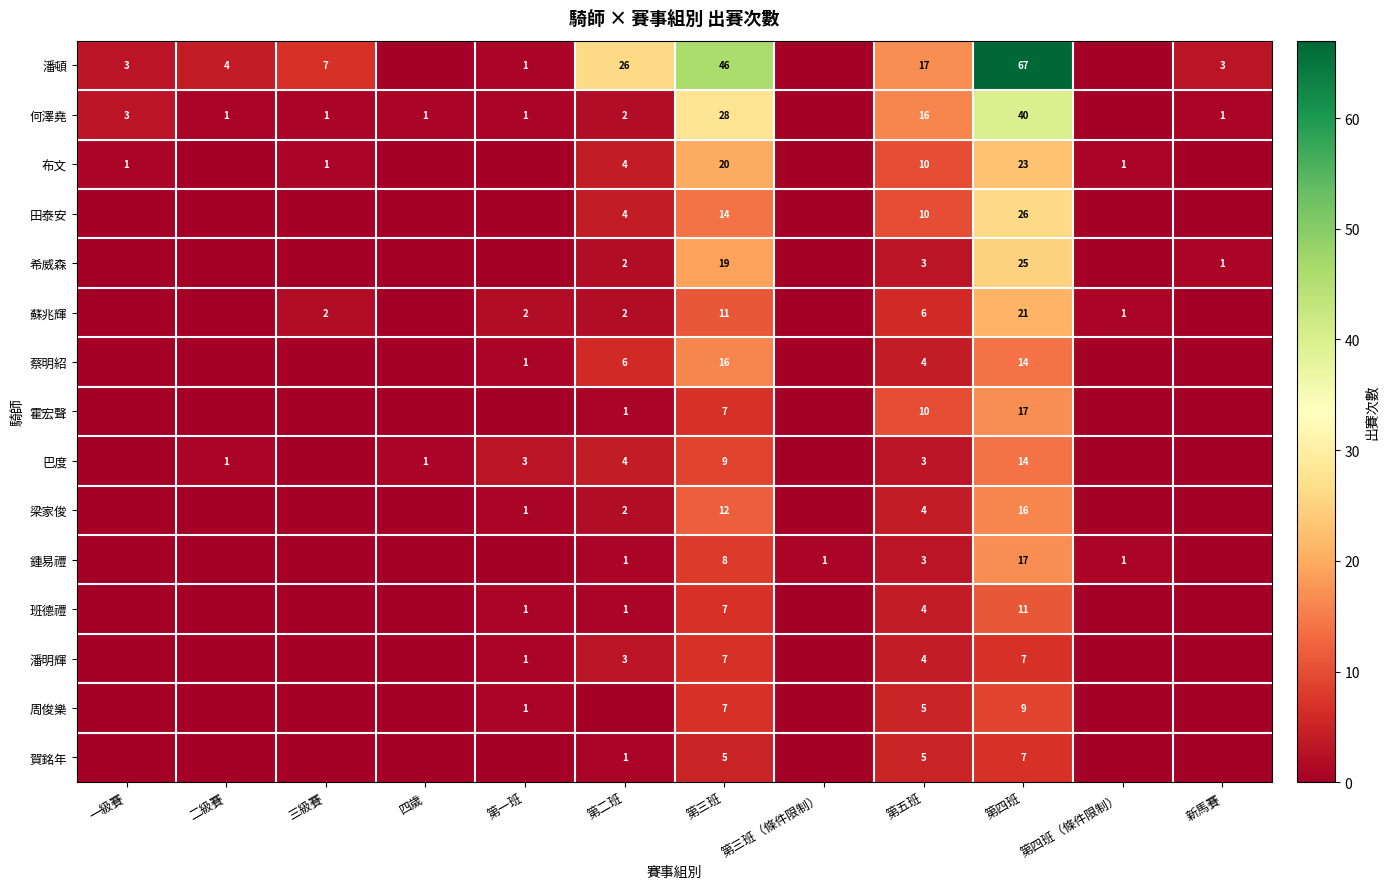

Is it true that 鍾易禮 equals 17 at 第四班?

True